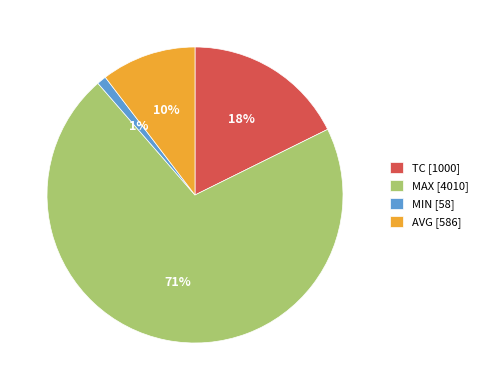

Which slice is the smallest?

MIN